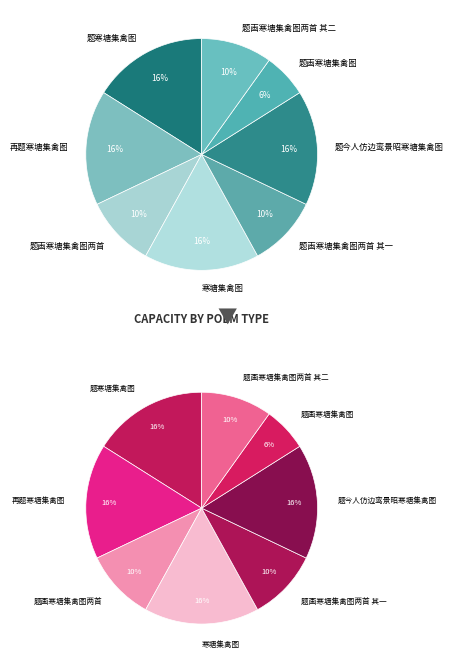

Is there a majority slice in this chart?

No